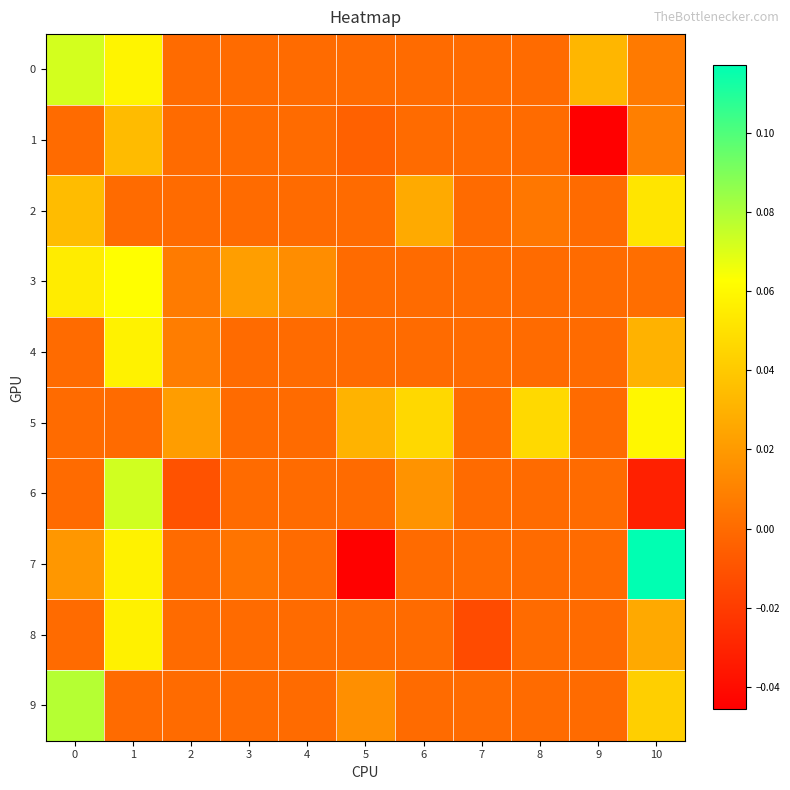

What is the difference between the highest and lowest values at 9?

0.1